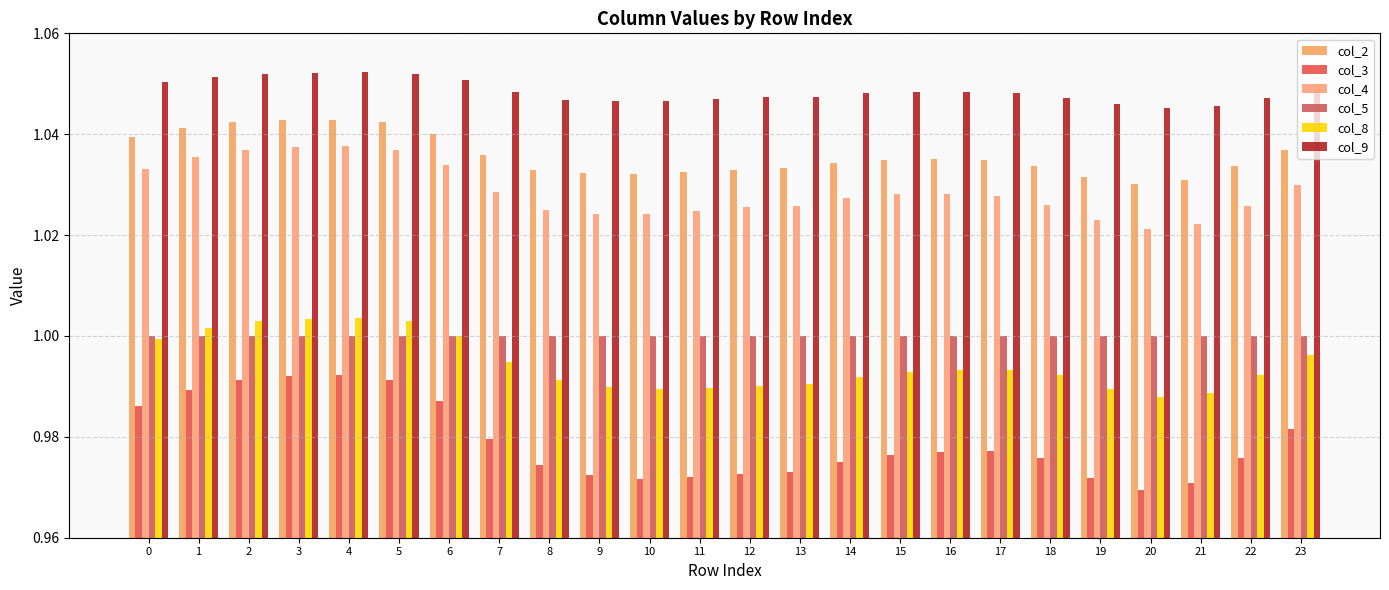

Reading left to right, extract all data points from this chart.

col_2: 0=1.0	1=1.0	2=1.0	3=1.0	4=1.0	5=1.0	6=1.0	7=1.0	8=1.0	9=1.0	10=1.0	11=1.0	12=1.0	13=1.0	14=1.0	15=1.0	16=1.0	17=1.0	18=1.0	19=1.0	20=1.0	21=1.0	22=1.0	23=1.0
col_3: 0=1.0	1=1.0	2=1.0	3=1.0	4=1.0	5=1.0	6=1.0	7=1.0	8=1.0	9=1.0	10=1.0	11=1.0	12=1.0	13=1.0	14=1.0	15=1.0	16=1.0	17=1.0	18=1.0	19=1.0	20=1.0	21=1.0	22=1.0	23=1.0
col_4: 0=1.0	1=1.0	2=1.0	3=1.0	4=1.0	5=1.0	6=1.0	7=1.0	8=1.0	9=1.0	10=1.0	11=1.0	12=1.0	13=1.0	14=1.0	15=1.0	16=1.0	17=1.0	18=1.0	19=1.0	20=1.0	21=1.0	22=1.0	23=1.0
col_5: 0=1.0	1=1.0	2=1.0	3=1.0	4=1.0	5=1.0	6=1.0	7=1.0	8=1.0	9=1.0	10=1.0	11=1.0	12=1.0	13=1.0	14=1.0	15=1.0	16=1.0	17=1.0	18=1.0	19=1.0	20=1.0	21=1.0	22=1.0	23=1.0
col_8: 0=1.0	1=1.0	2=1.0	3=1.0	4=1.0	5=1.0	6=1.0	7=1.0	8=1.0	9=1.0	10=1.0	11=1.0	12=1.0	13=1.0	14=1.0	15=1.0	16=1.0	17=1.0	18=1.0	19=1.0	20=1.0	21=1.0	22=1.0	23=1.0
col_9: 0=1.1	1=1.1	2=1.1	3=1.1	4=1.1	5=1.1	6=1.1	7=1.0	8=1.0	9=1.0	10=1.0	11=1.0	12=1.0	13=1.0	14=1.0	15=1.0	16=1.0	17=1.0	18=1.0	19=1.0	20=1.0	21=1.0	22=1.0	23=1.0